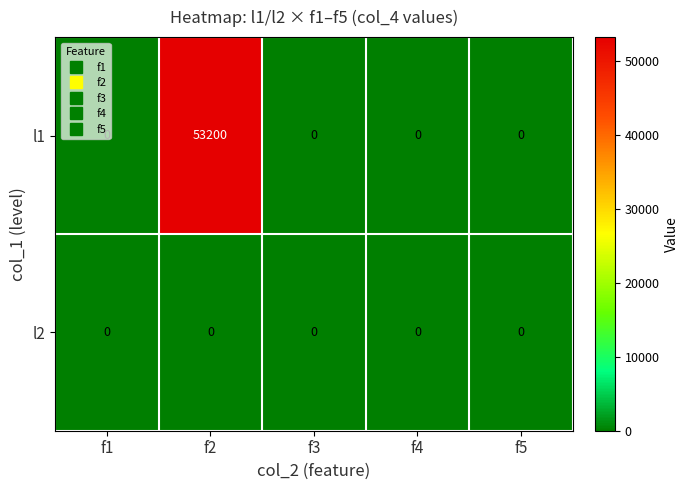

The value of l2 at f4 is 0. True or false?

True